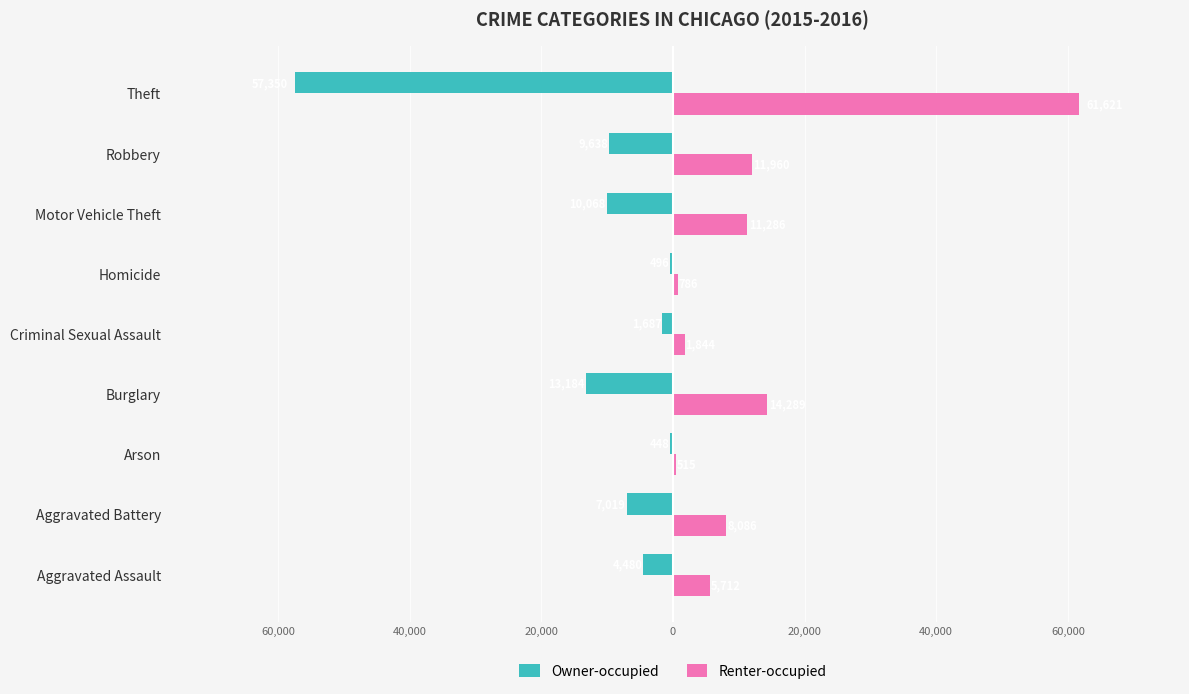

Which series has the widest spread of values?

Renter-occupied